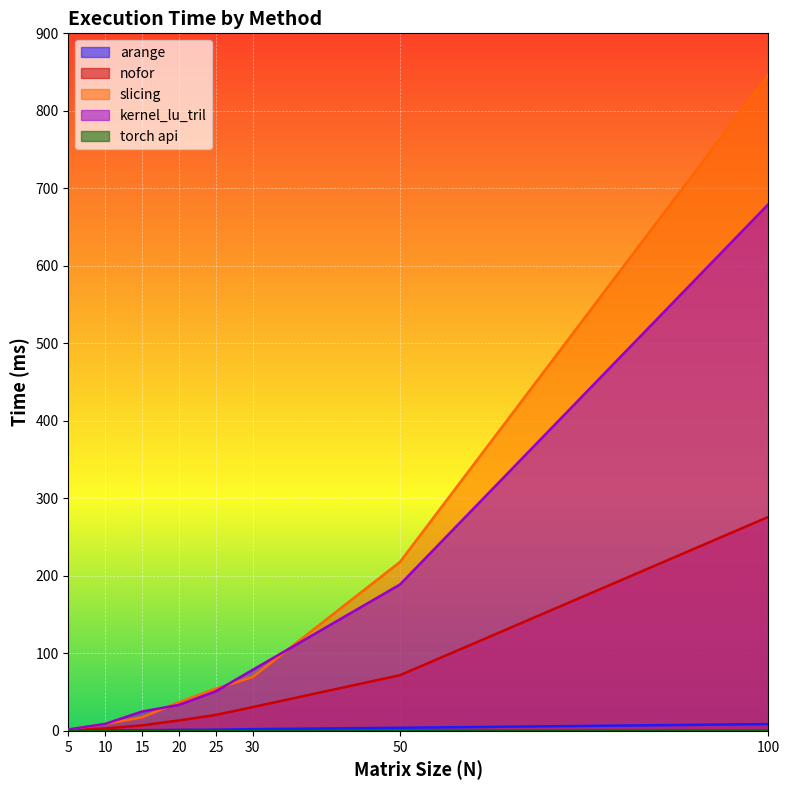

Which category has the highest value across all series?

100